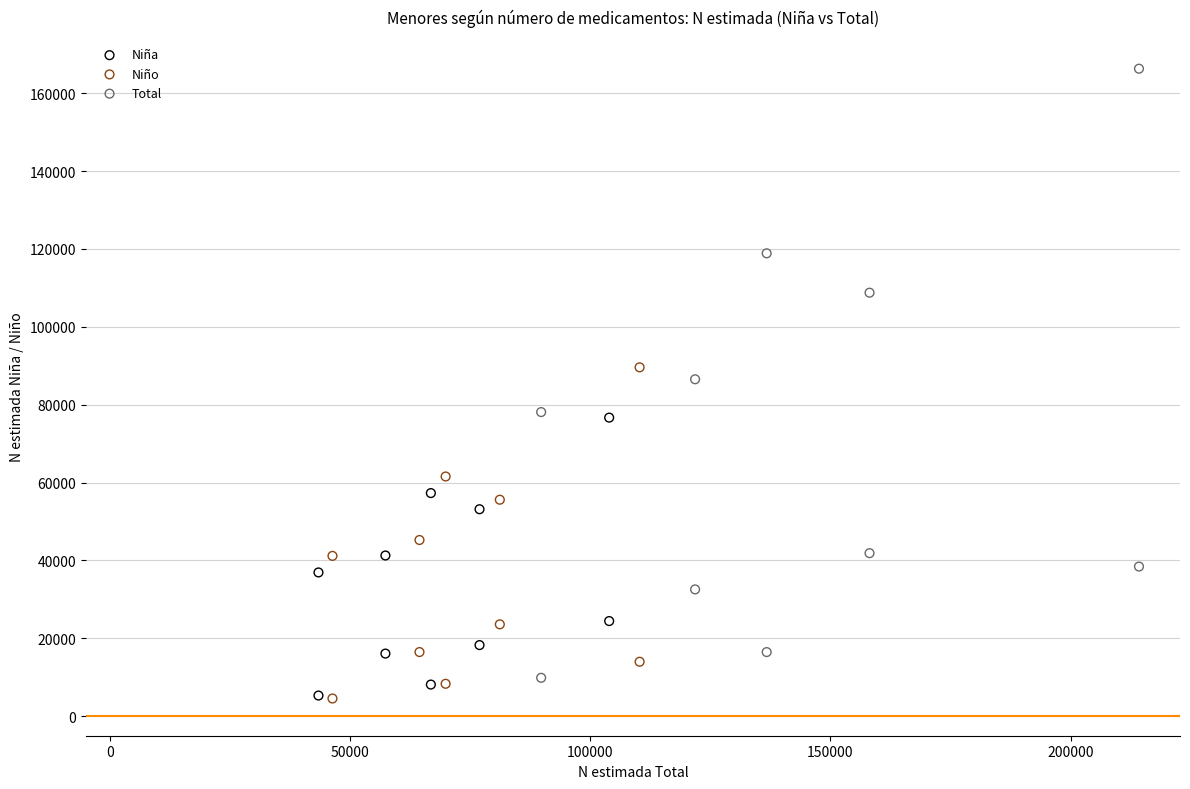

Which series contains the highest Y value?

Total